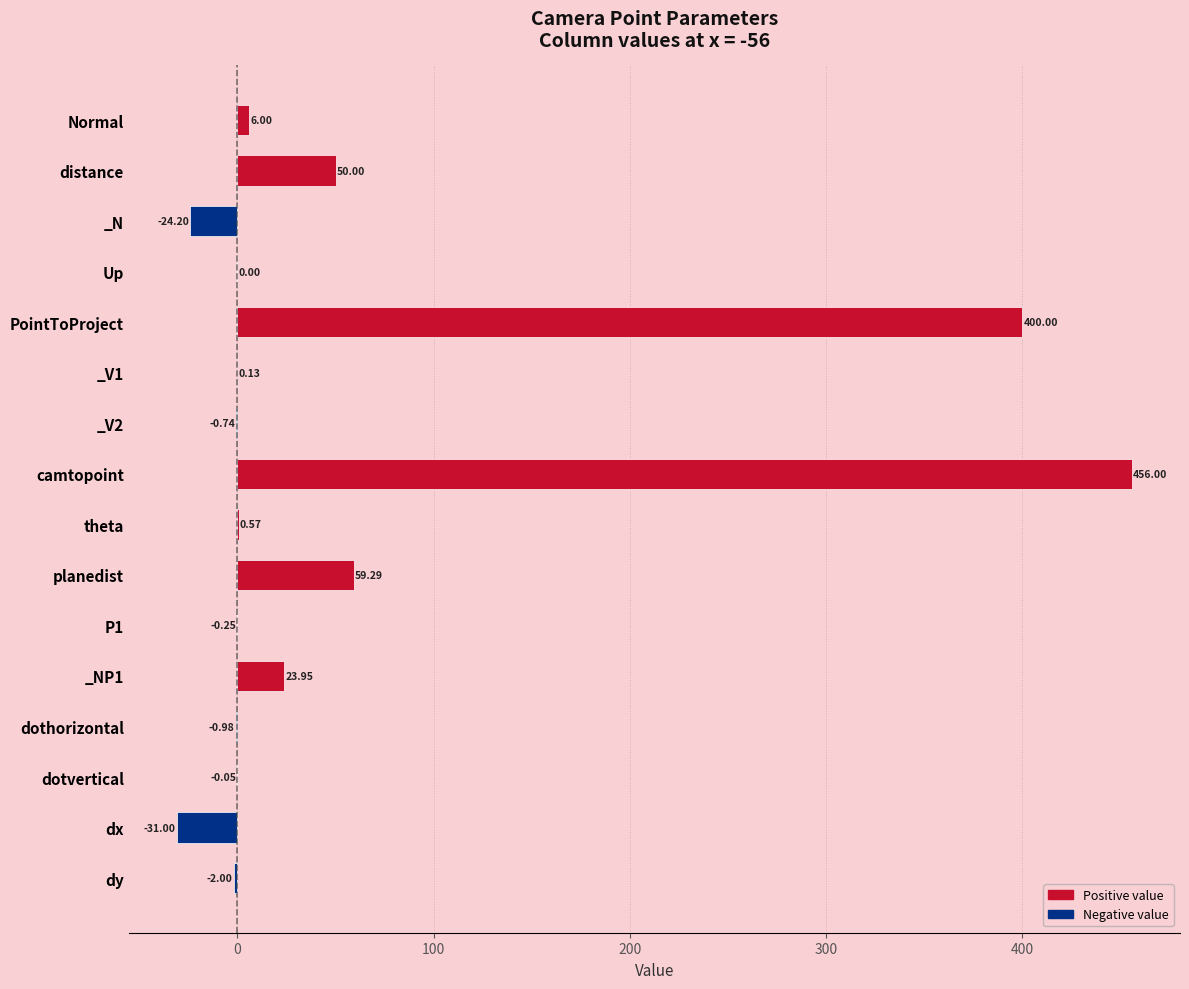

Which has a higher value, dothorizontal or P1?

P1